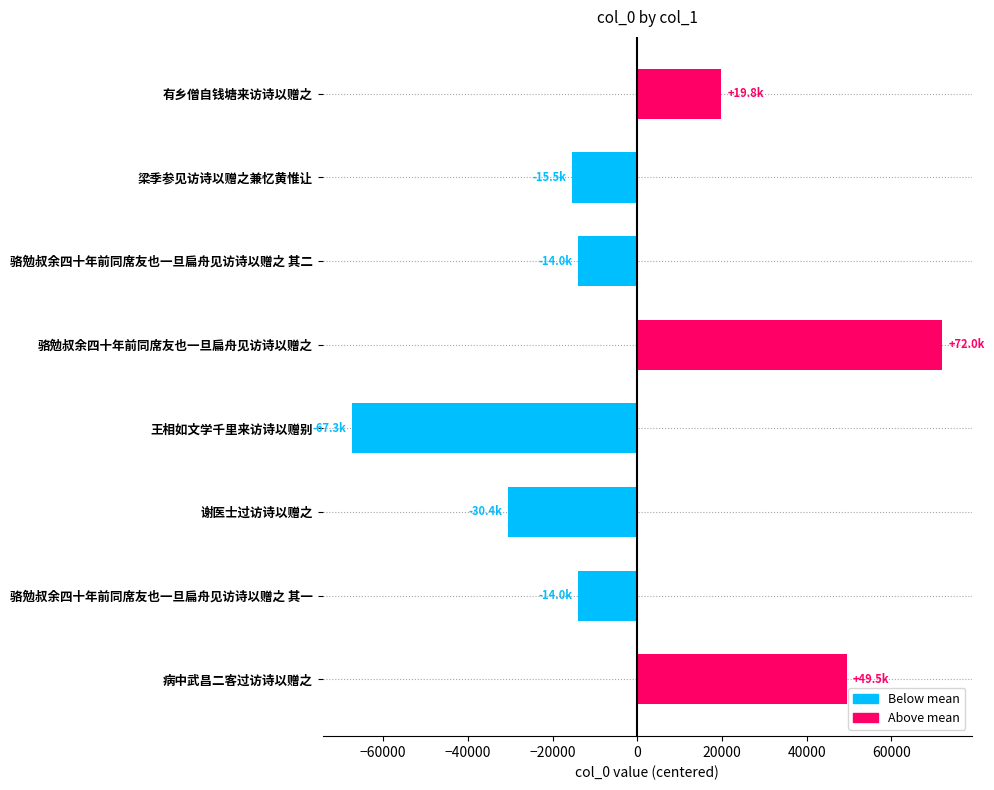

Is it true that the value at 有乡僧自钱塘来访诗以赠之 is 12900.5?

False